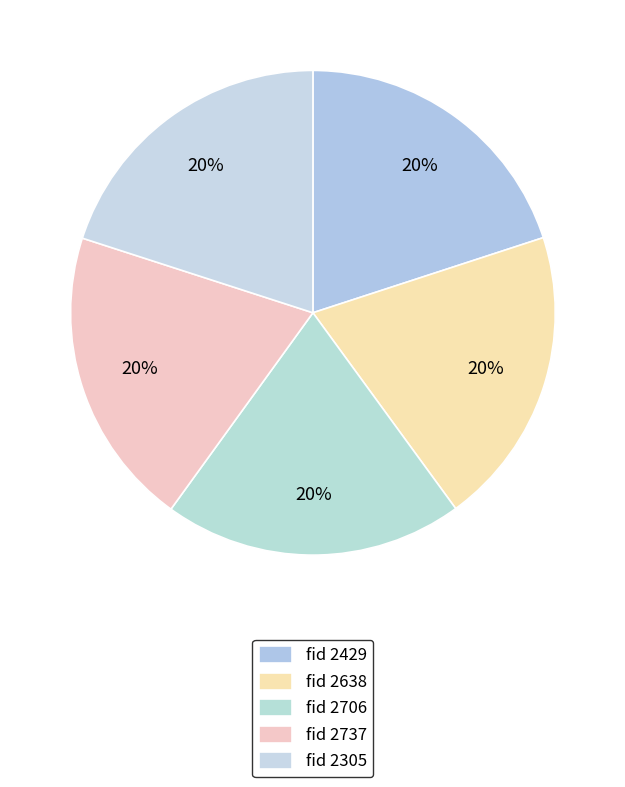

How many slices are in this pie chart?

5